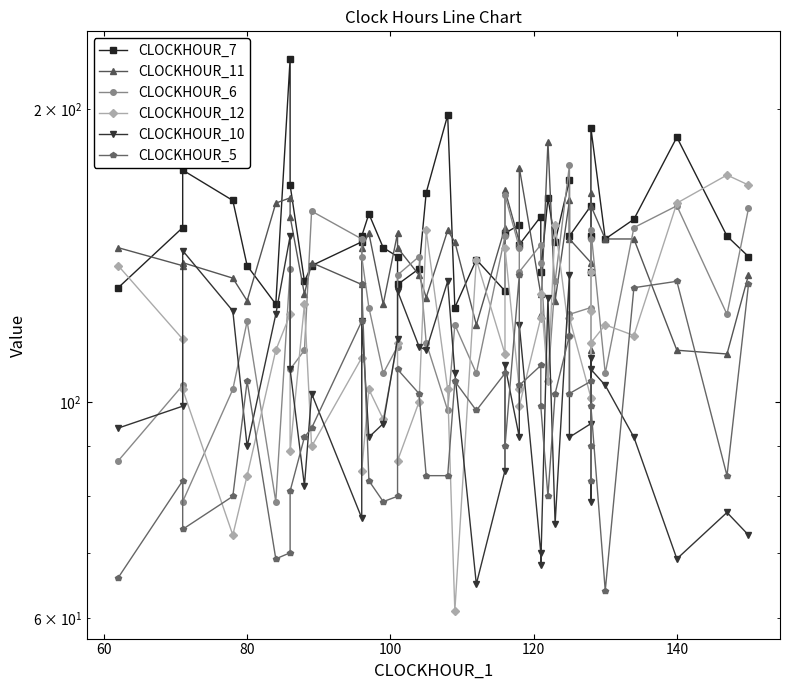

How many times do CLOCKHOUR_12 and CLOCKHOUR_6 cross each other?

17